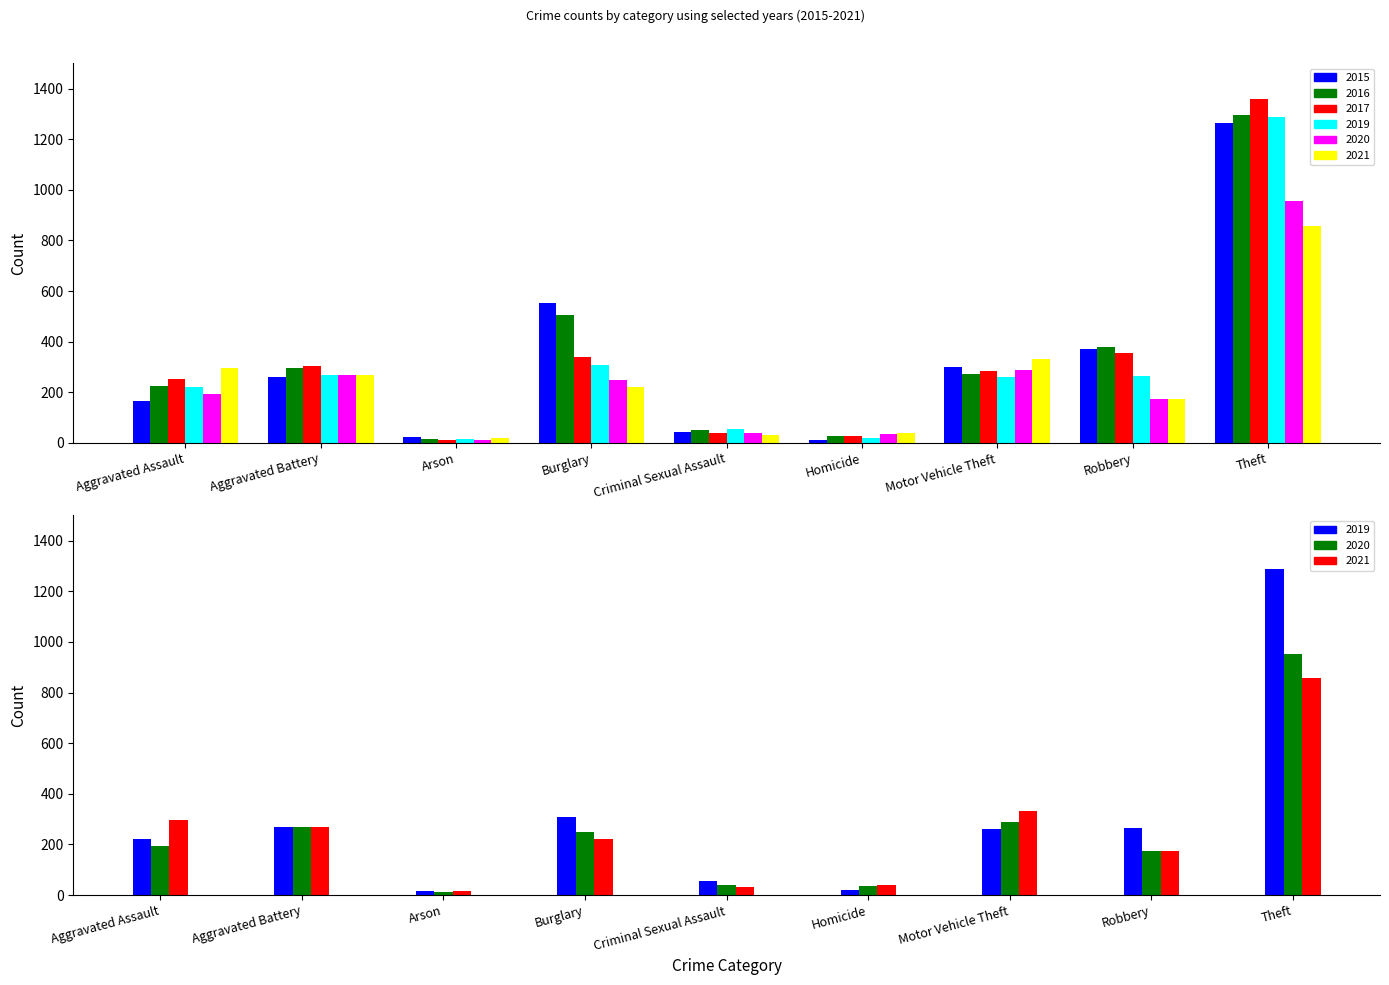

The value of 2017 at Criminal Sexual Assault is 54. True or false?

False